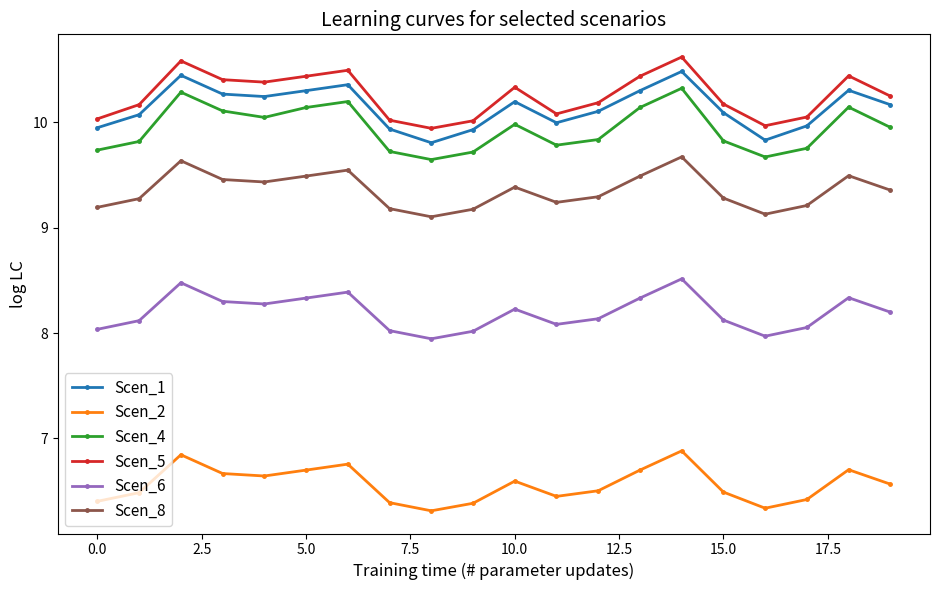

At how many categories does at least one series exceed 7?

20